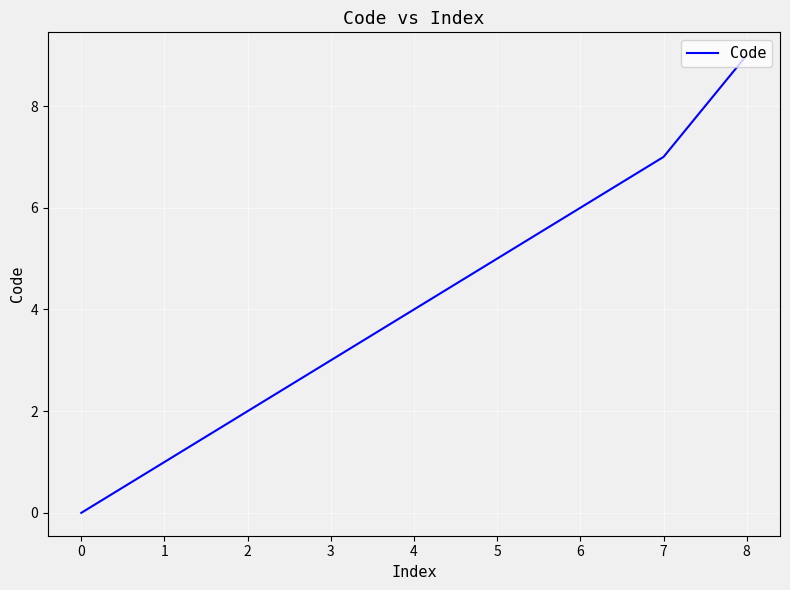

What is the difference between the maximum and second lowest values?

8